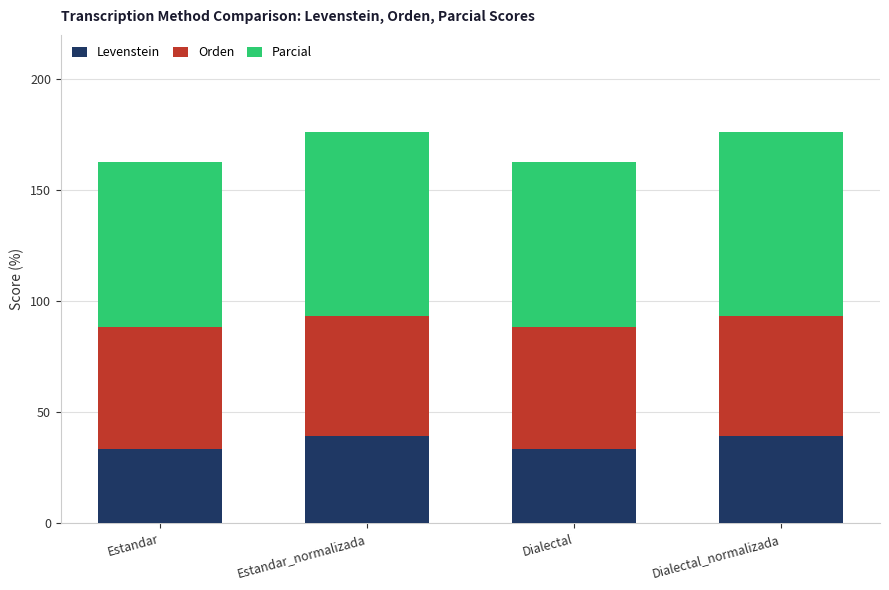

What is the total value across all series at Dialectal?

162.6